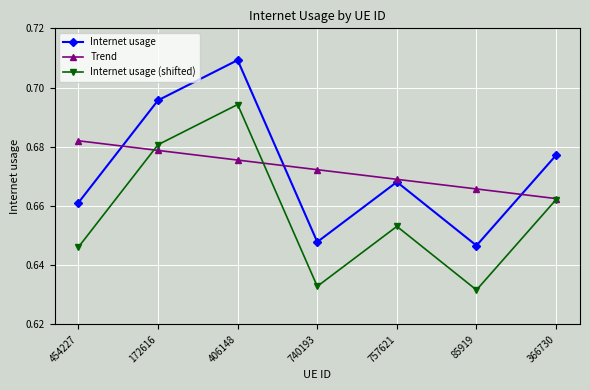

List the series in order of their peak value, lowest first.

Trend, Internet usage (shifted), Internet usage